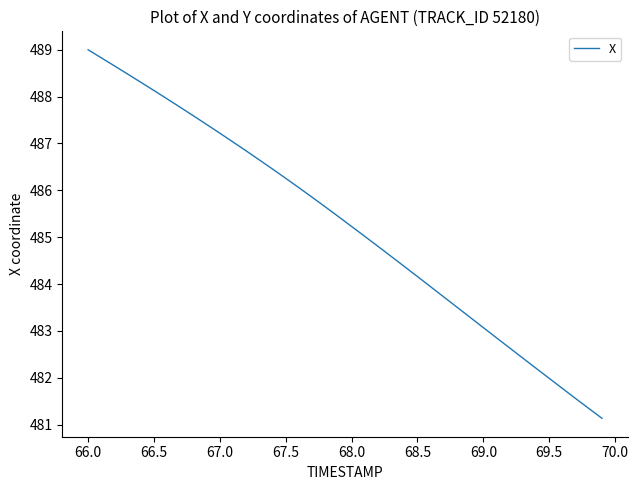

What is the difference between the maximum and minimum values?

7.9